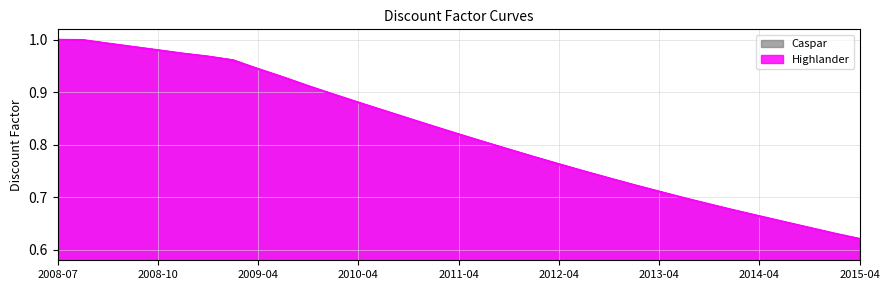

Where is Highlander nearest to the value 0?

2015-04